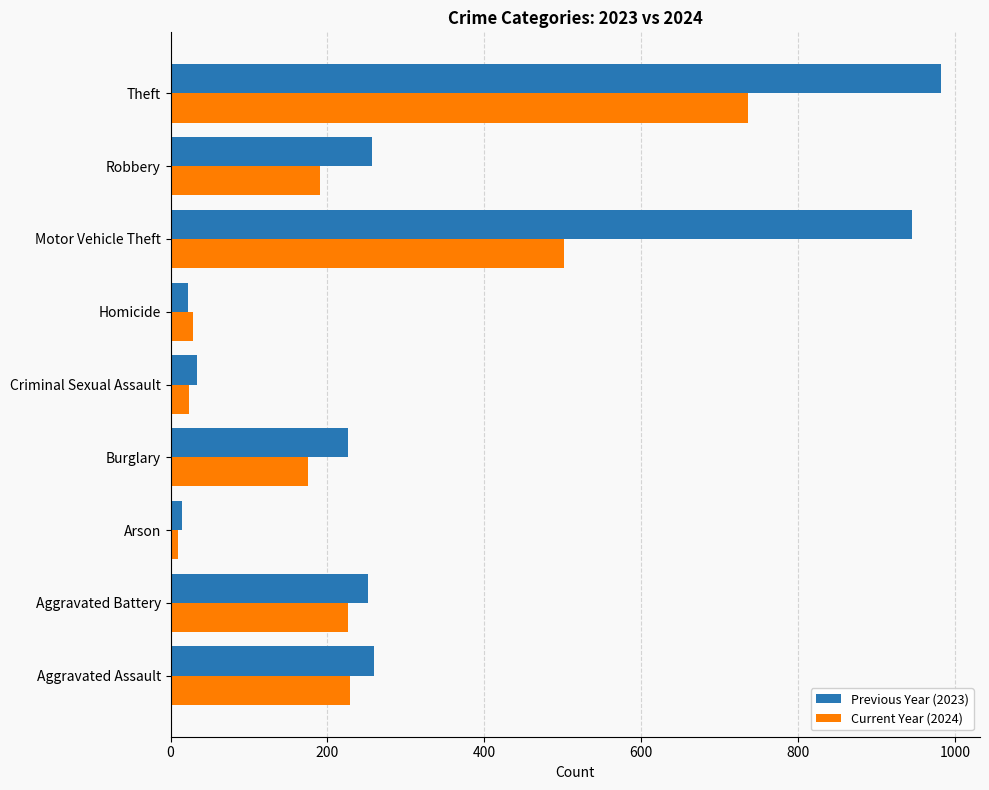

List the series in order of their overall mean, lowest first.

Current Year (2024), Previous Year (2023)